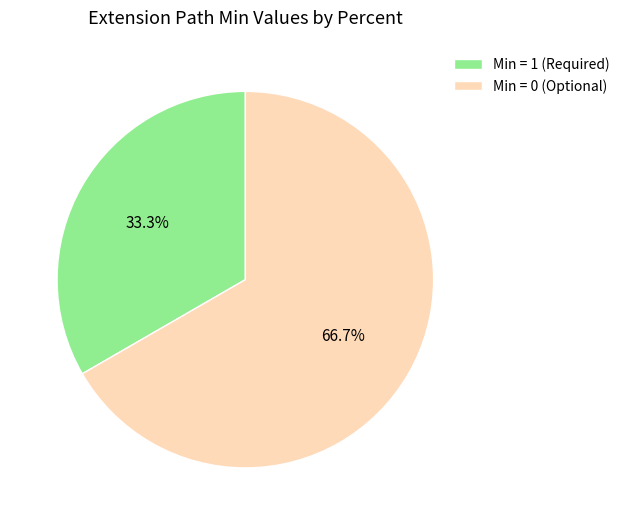

Is there any slice that represents more than half of the pie?

Yes